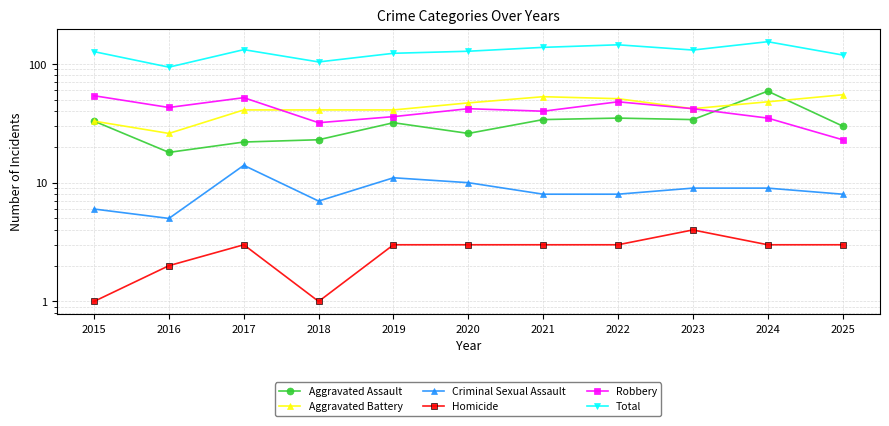

Reading left to right, extract all data points from this chart.

Aggravated Assault: 33	18	22	23	32	26	34	35	34	59	30
Aggravated Battery: 33	26	41	41	41	47	53	51	42	48	55
Criminal Sexual Assault: 6	5	14	7	11	10	8	8	9	9	8
Homicide: 1	2	3	1	3	3	3	3	4	3	3
Robbery: 54	43	52	32	36	42	40	48	42	35	23
Total: 127	94	132	104	123	128	138	145	131	154	119